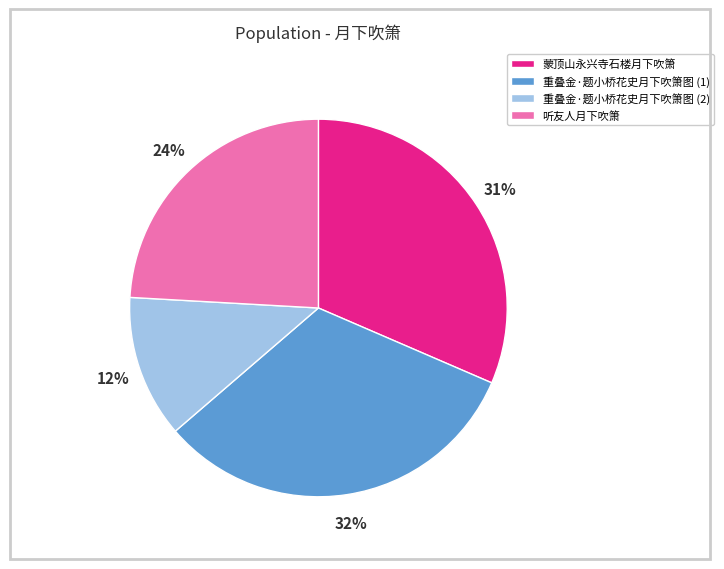

The 听友人月下吹箫 slice represents 15% of the pie. True or false?

False